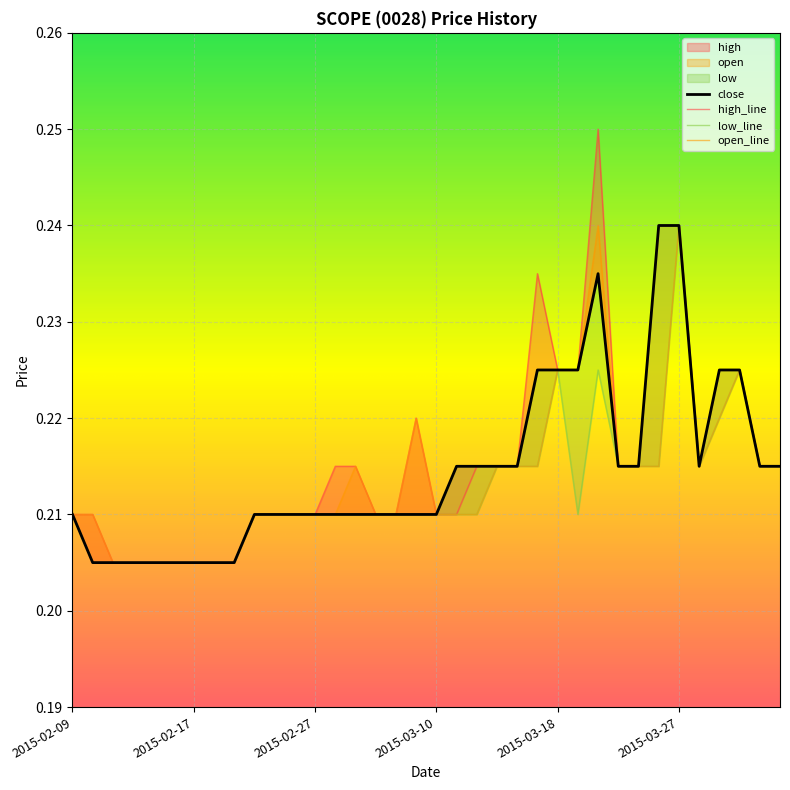

What is the label of the 15th point from the right?

2015-03-13